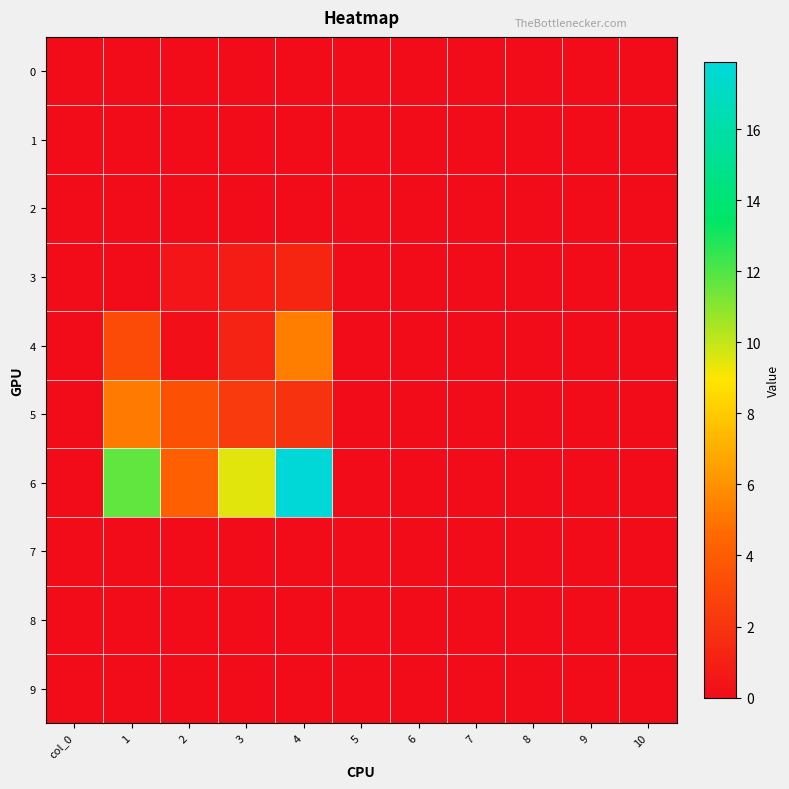

At which category is the sum across all series the highest?

4